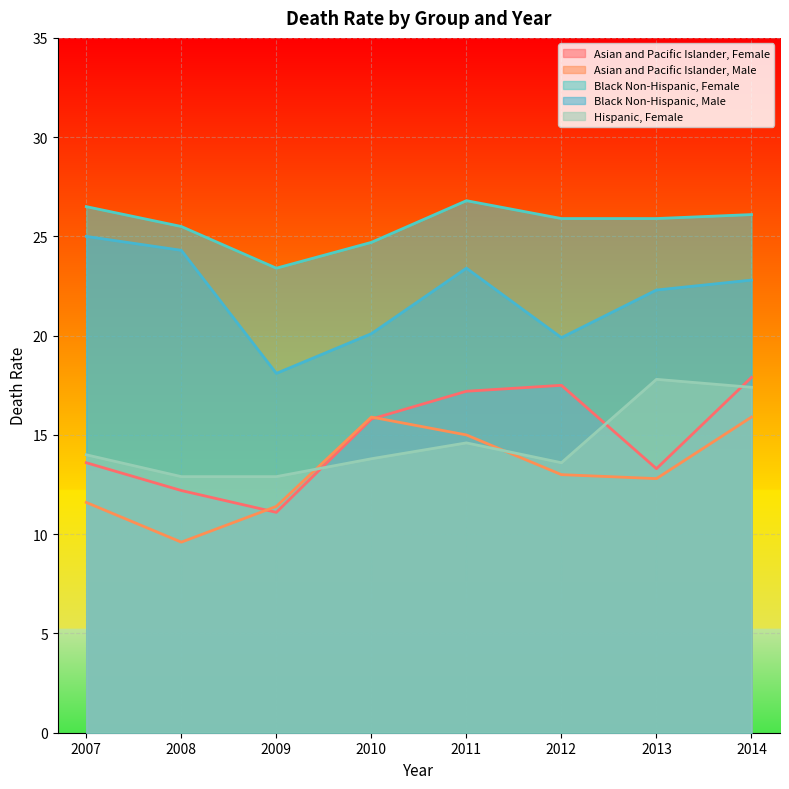

What is the value of the Black Non-Hispanic, Female point at the 4th from the left?

24.7